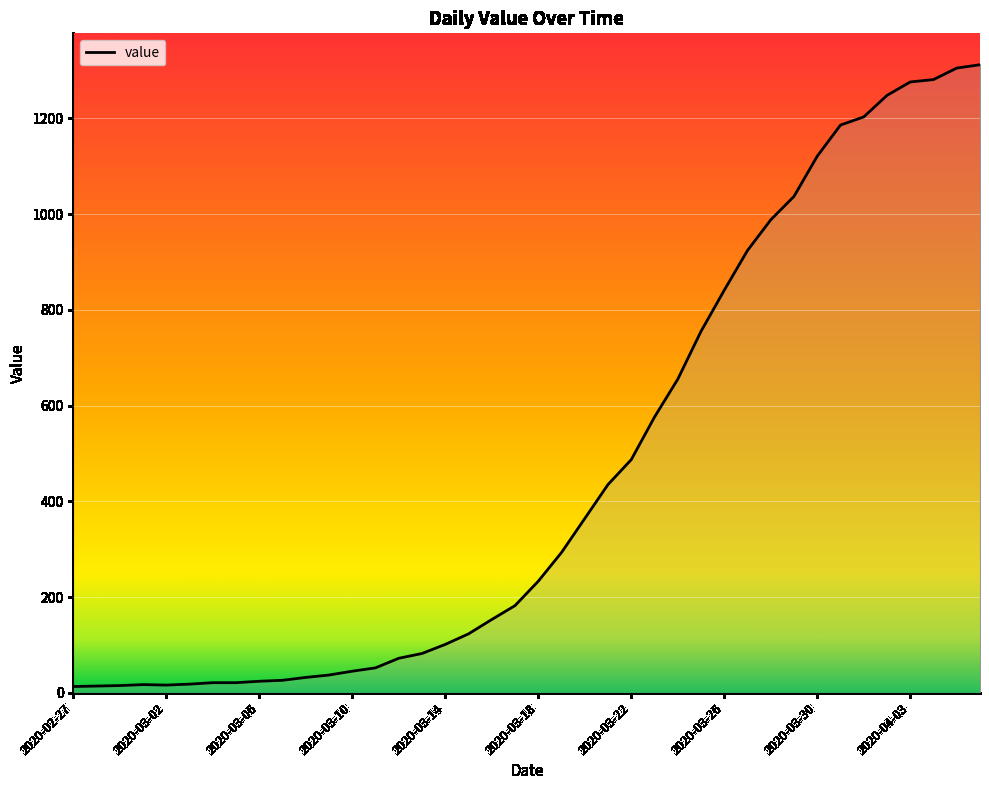

What is the greatest value displayed?

1312